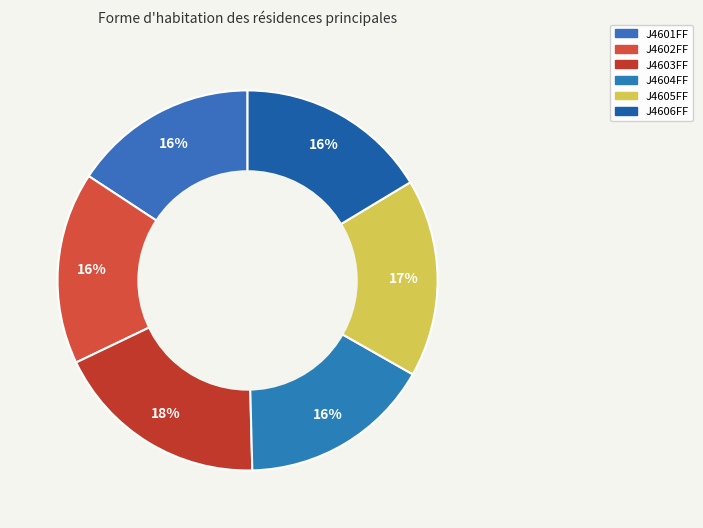

To the nearest percent, what percentage of the pie is J4604FF?

16%